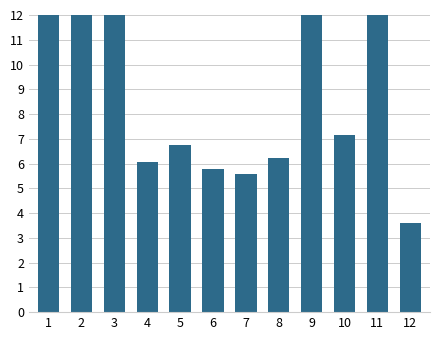

Reading left to right, extract all data points from this chart.

1=21.0	2=16.8	3=23.4	4=6.1	5=6.7	6=5.8	7=5.6	8=6.2	9=29.4	10=7.1	11=12.4	12=3.6